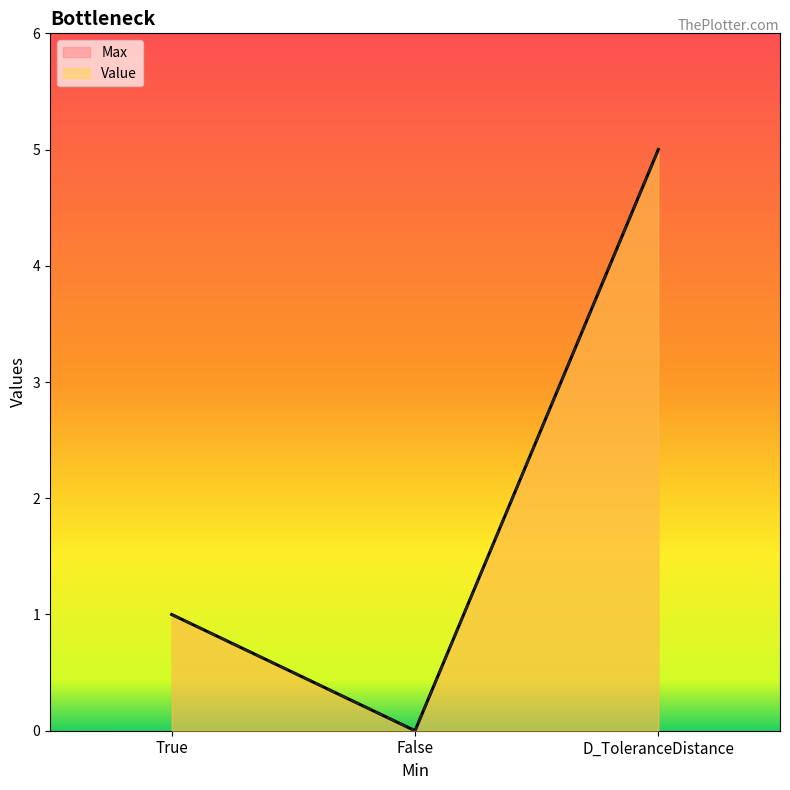

How many distinct data groups are displayed?

2